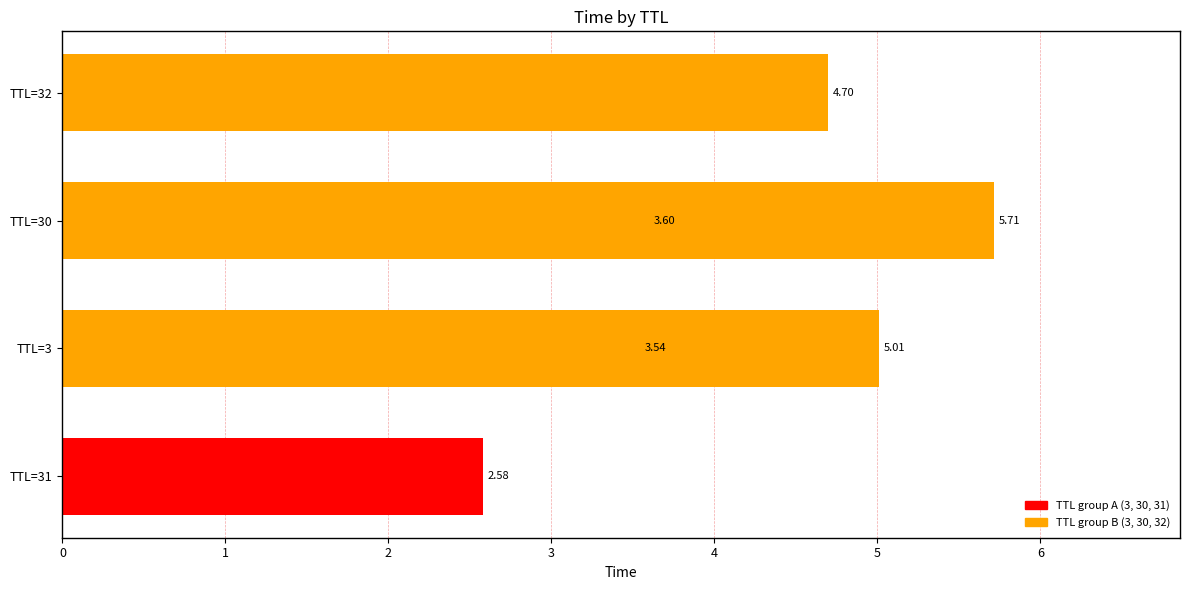

Reading right to left, list all the values displayed in this chart.

5.7	5.0	4.7	3.6	3.5	2.6